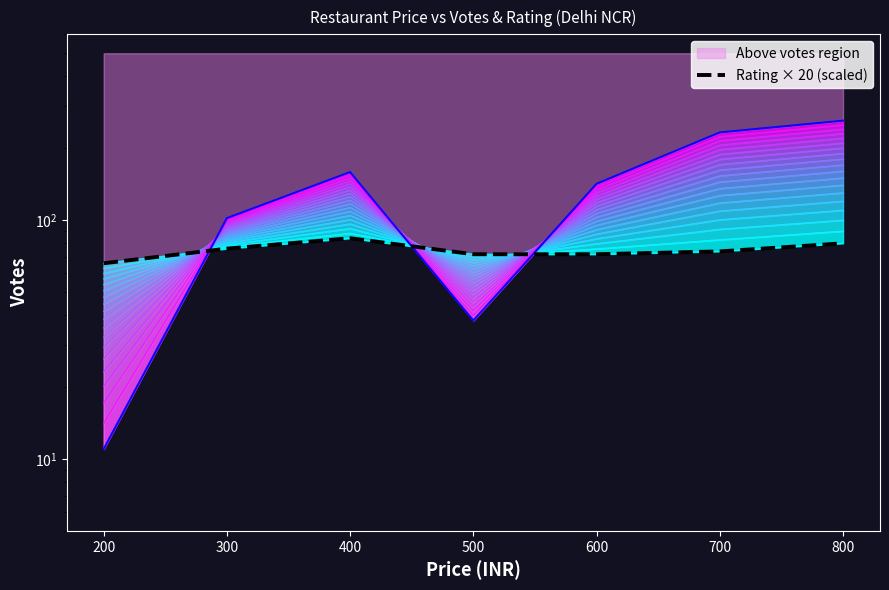

How many data points are above 74?

3